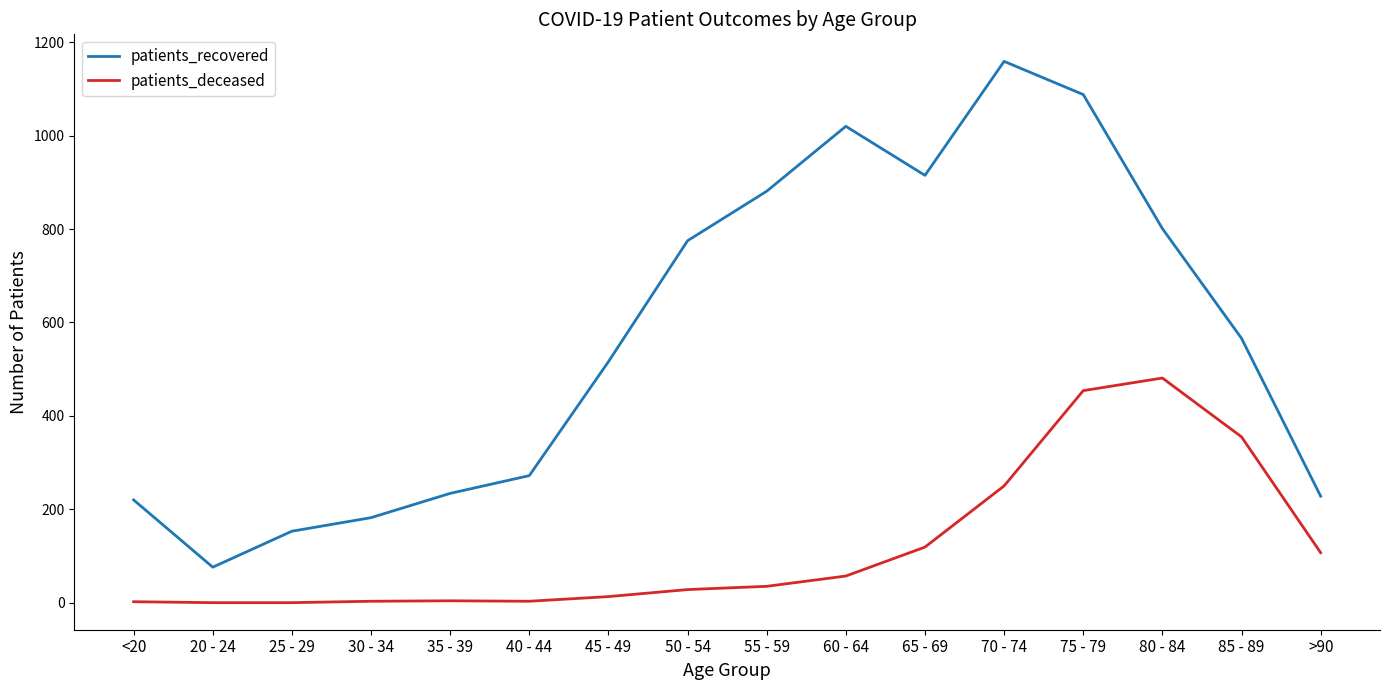

The patients_deceased series shows 0 at 25 - 29. True or false?

True